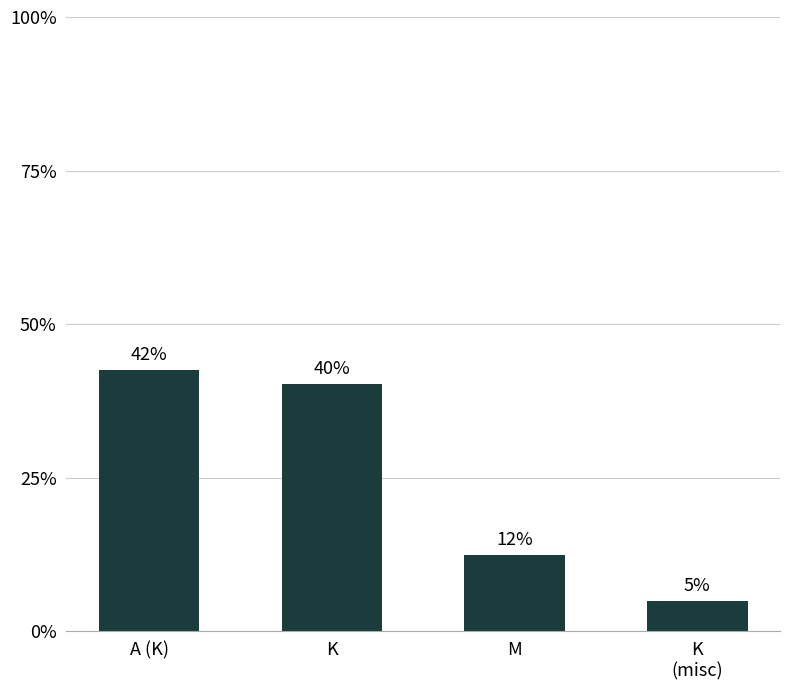

What is the change in value from A (K) to K
(misc)?

-37.6